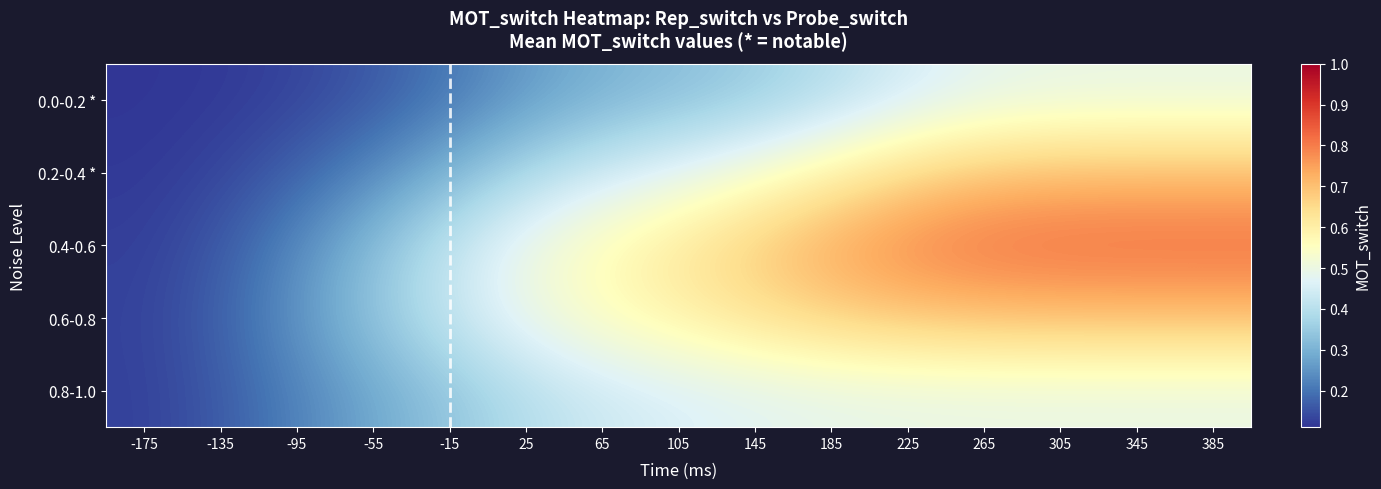

Which has a higher value, 305 or 385?

385